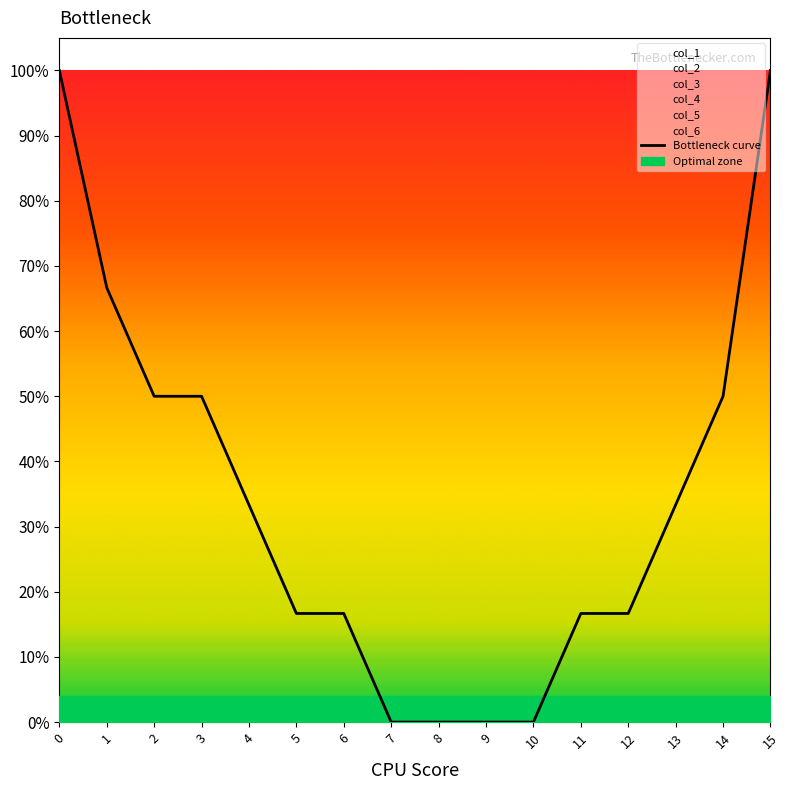

Rank the categories by value from lowest to highest.

7, 8, 9, 10, 5, 6, 11, 12, 4, 13, 2, 3, 14, 1, 0, 15